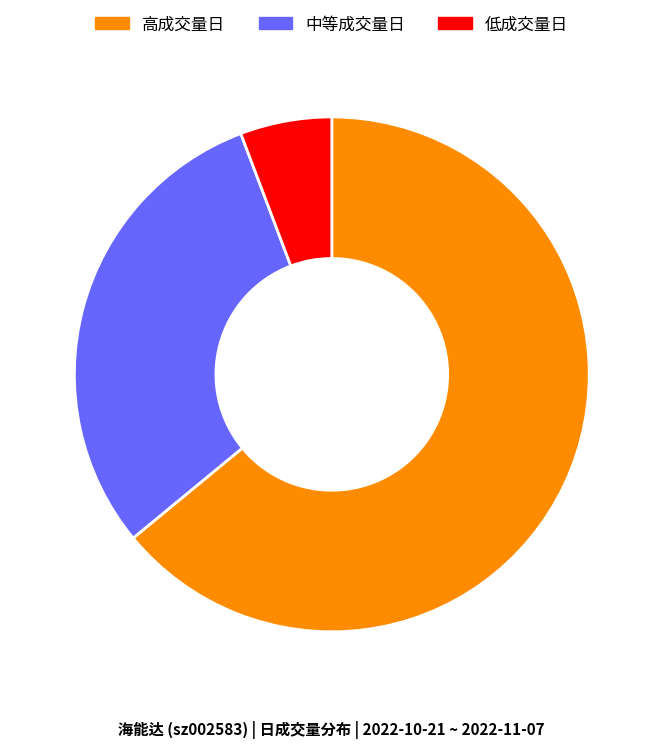

How many segments does this pie chart have?

3